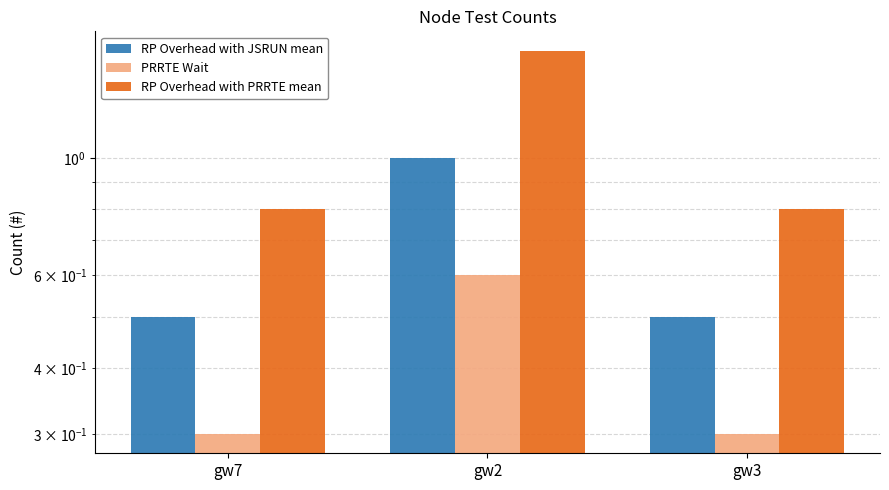

Which series has the largest range (max minus min)?

RP Overhead with PRRTE mean